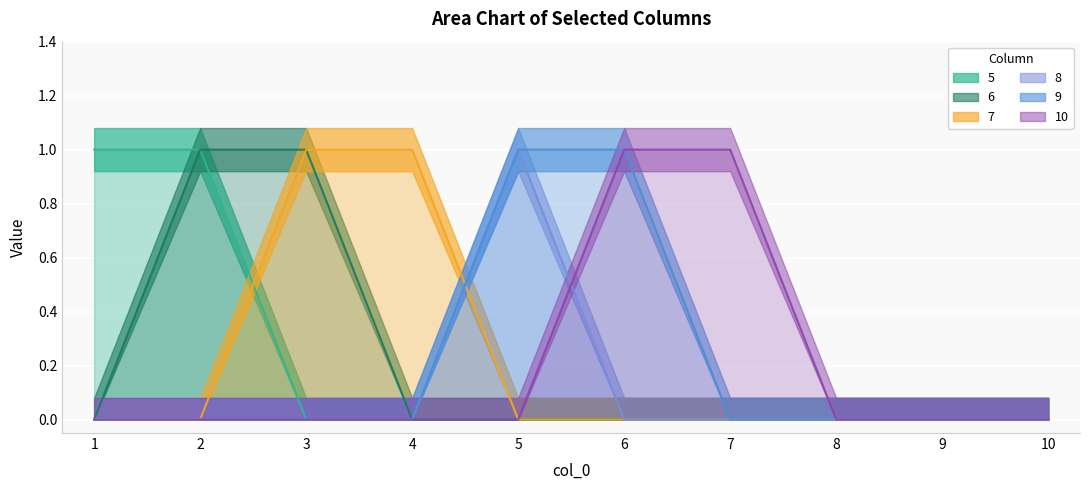

What are all the series names shown in the legend?

5, 6, 7, 8, 9, 10